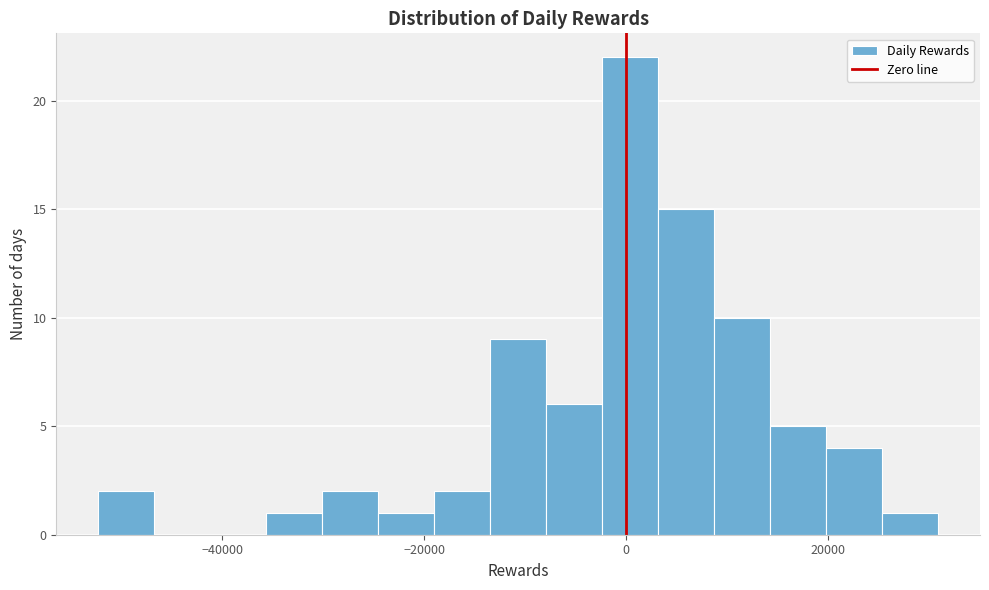

Read against the x-axis, roughly where is the centre of the tallest bar?

0